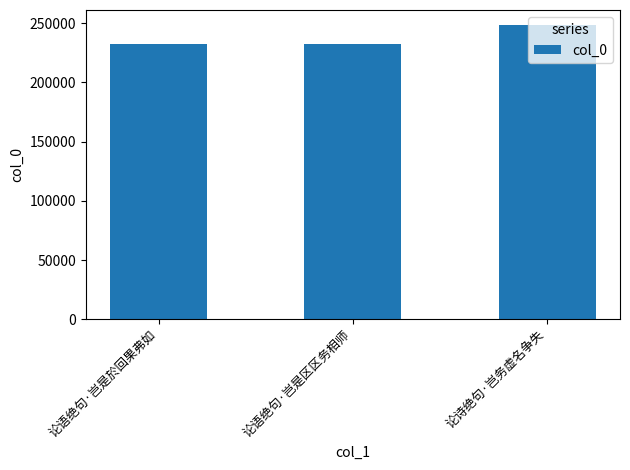

Does the chart contain any negative values?

No